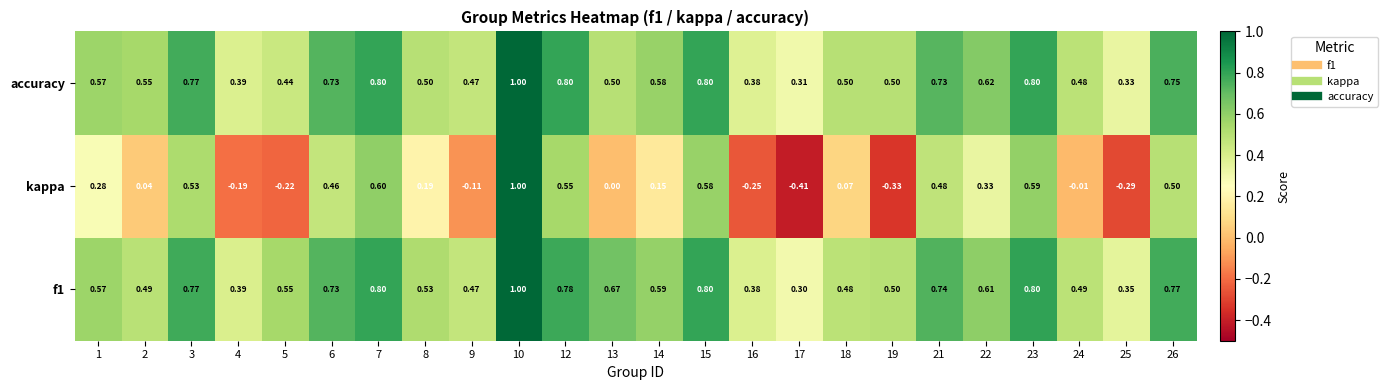

Is the value of kappa at 1 greater than the value of accuracy at 25?

No